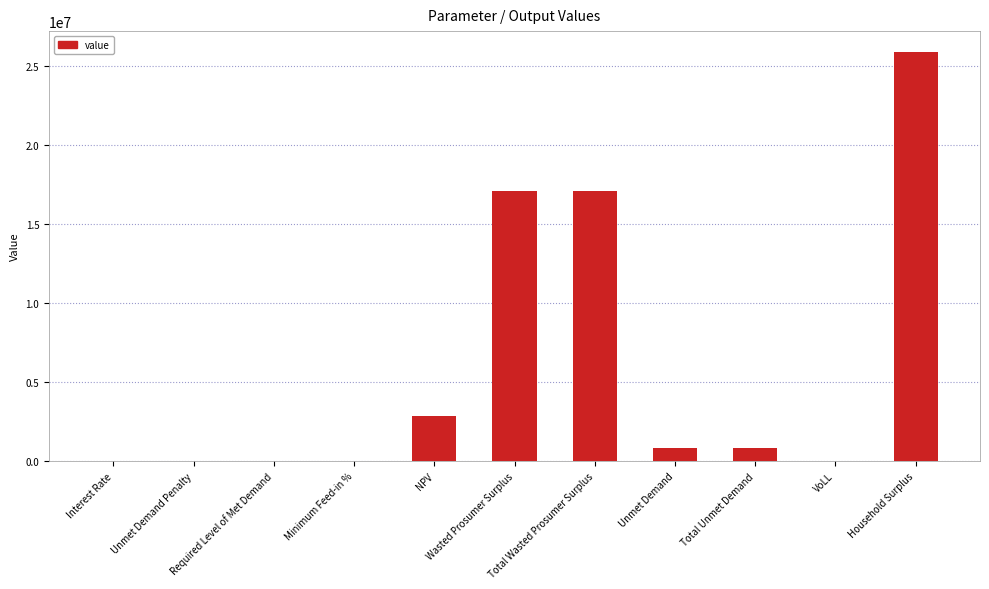

Is it true that the value at Household Surplus is 25918993.9?

True